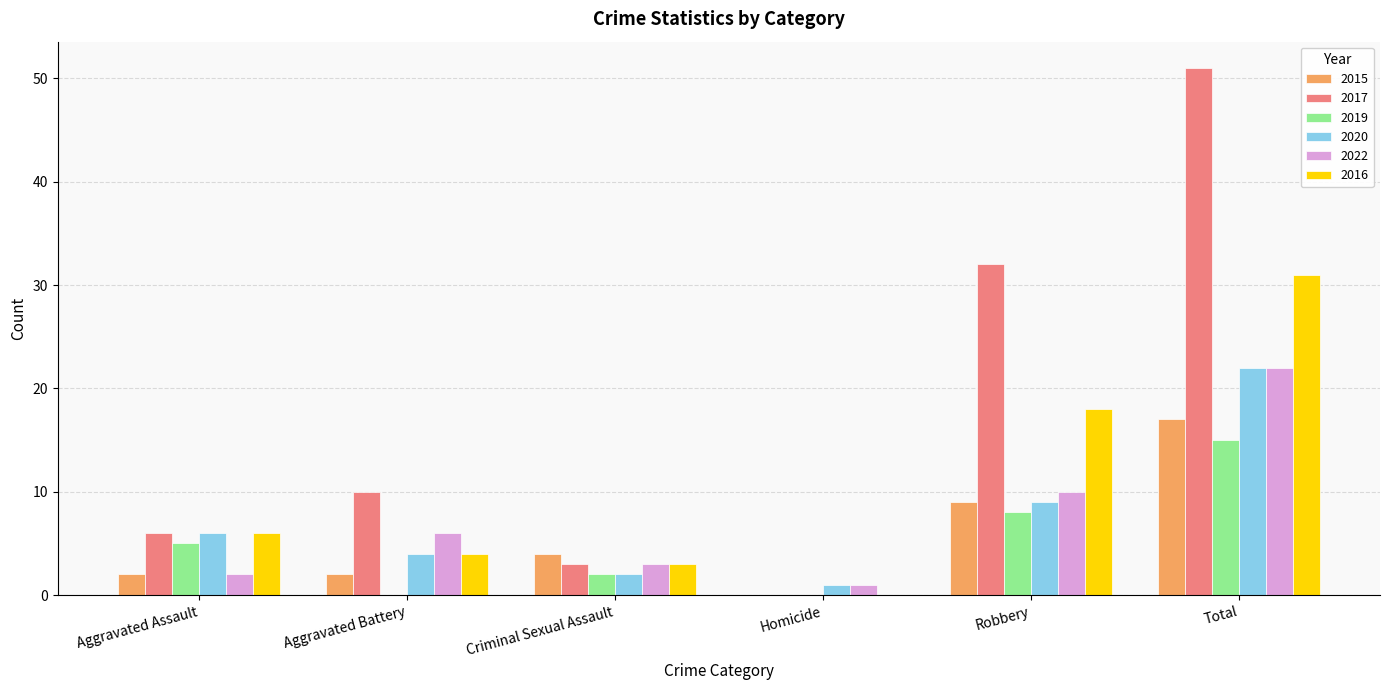

Between Aggravated Battery and Criminal Sexual Assault, which series saw the biggest shift?

2017